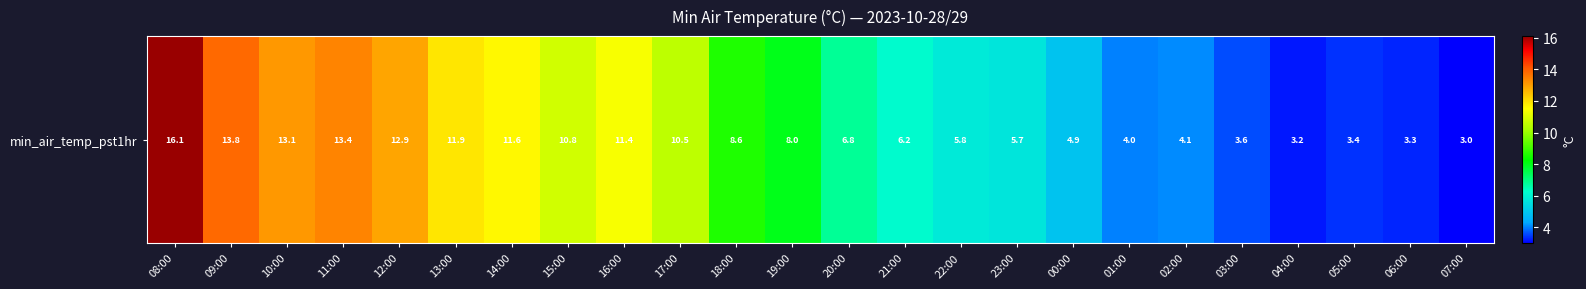

Which category has the lowest value across all series?

07:00